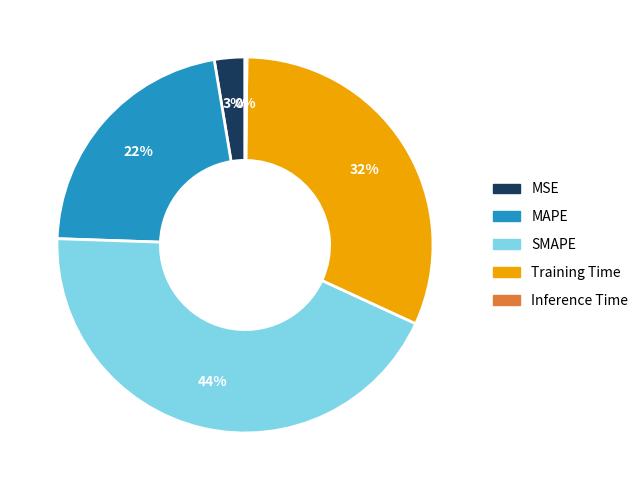

To the nearest percent, what portion does Training Time represent?

32%